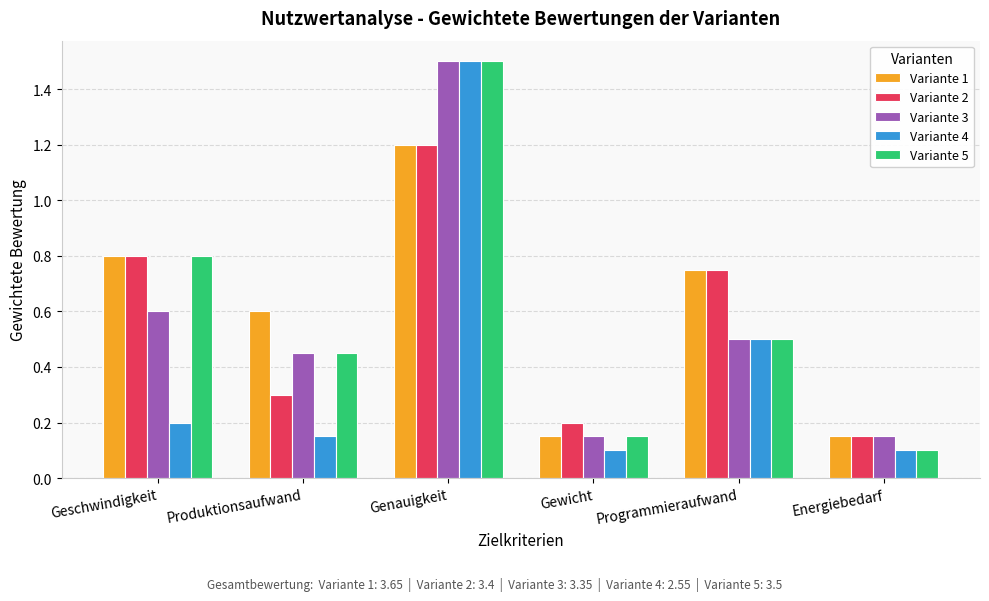

What is the highest value of the Variante 5 series?

1.5